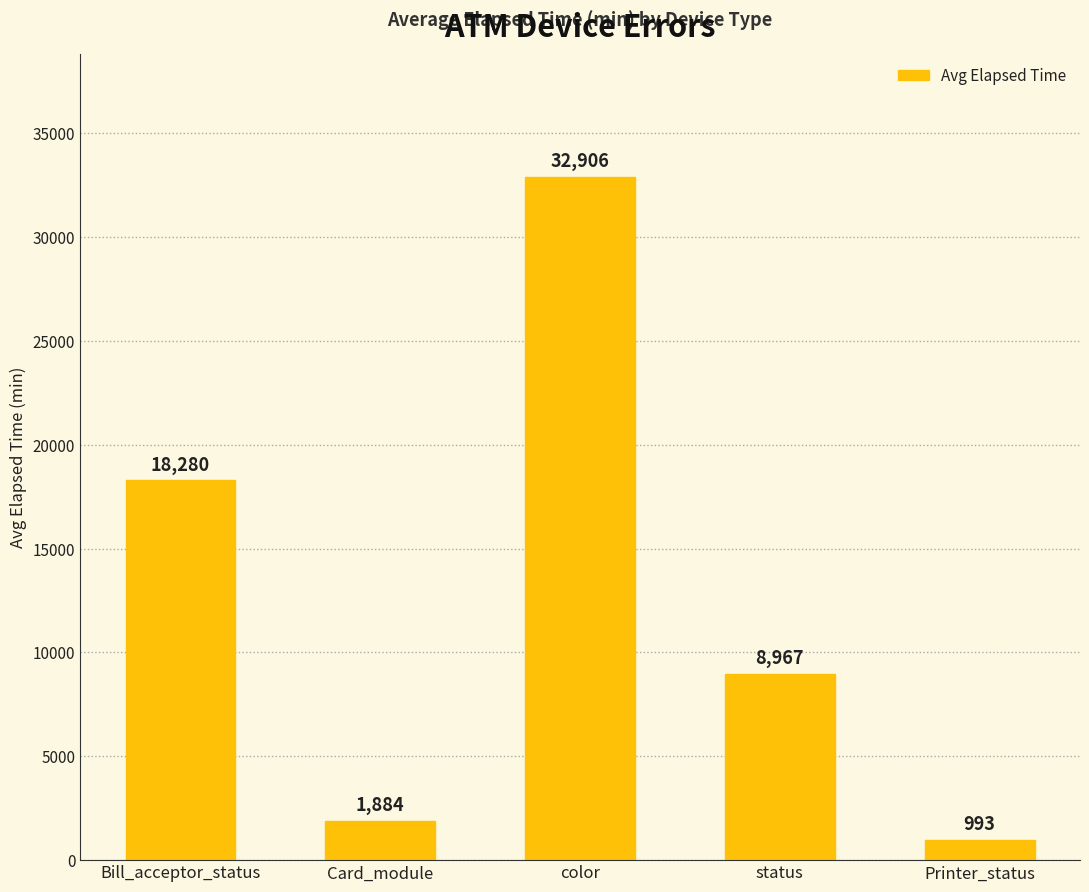

What is the sum of all values?

63030